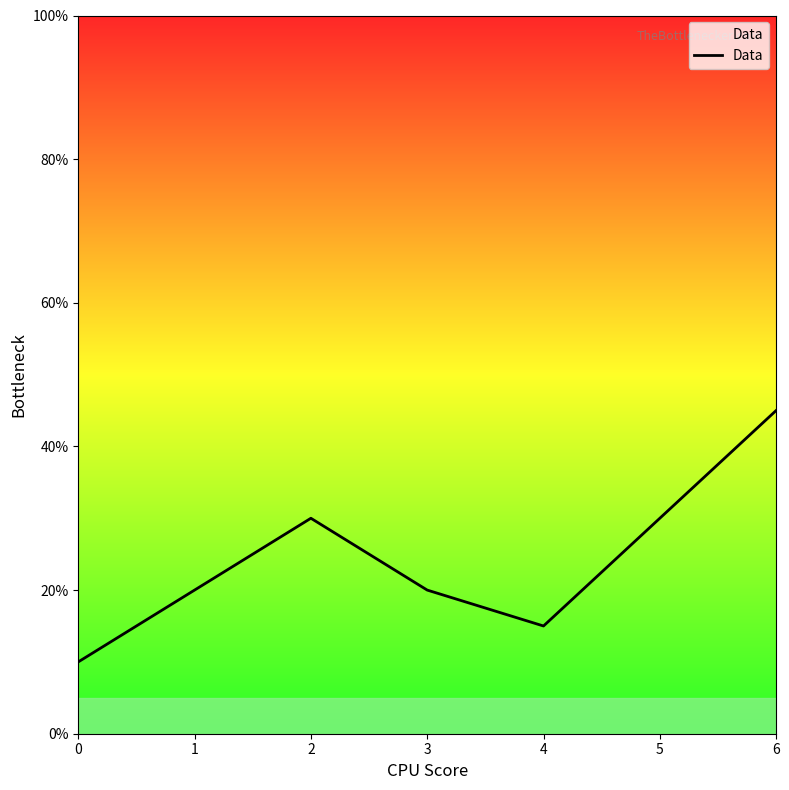

What is the maximum value shown in the chart?

45